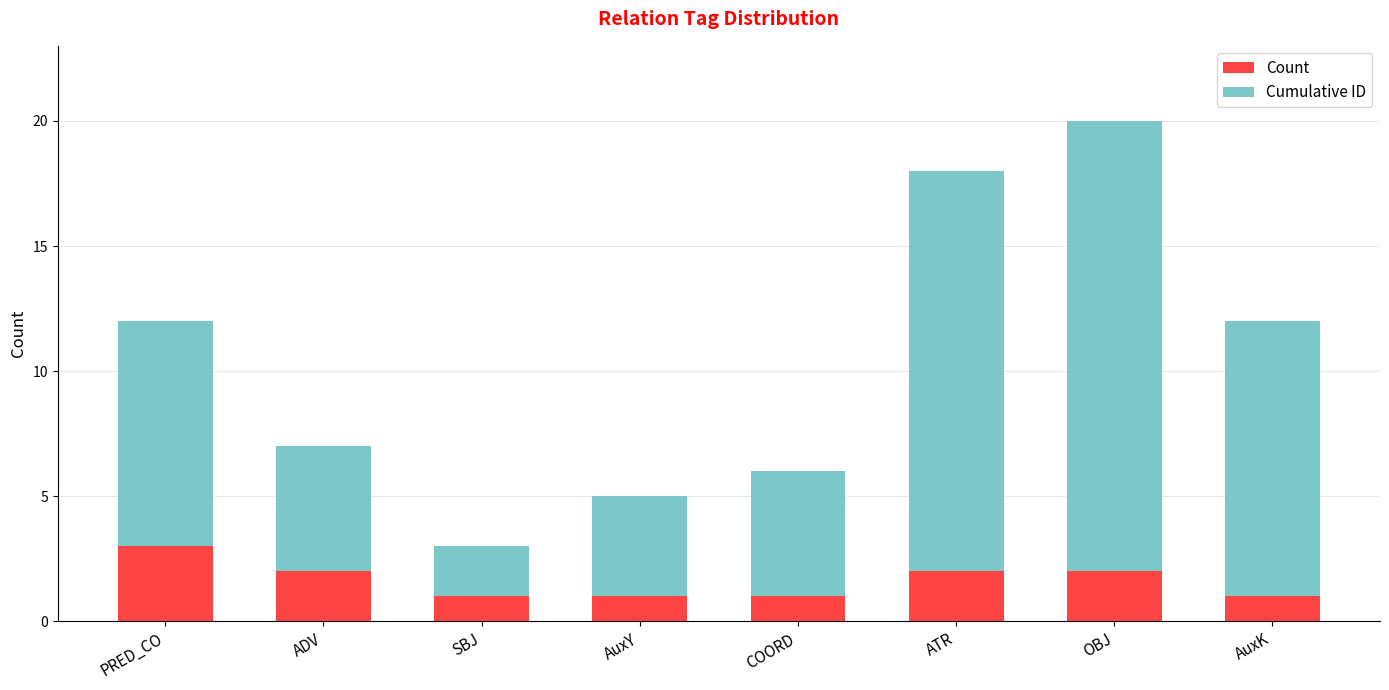

The value of Count at SBJ is 1. True or false?

True